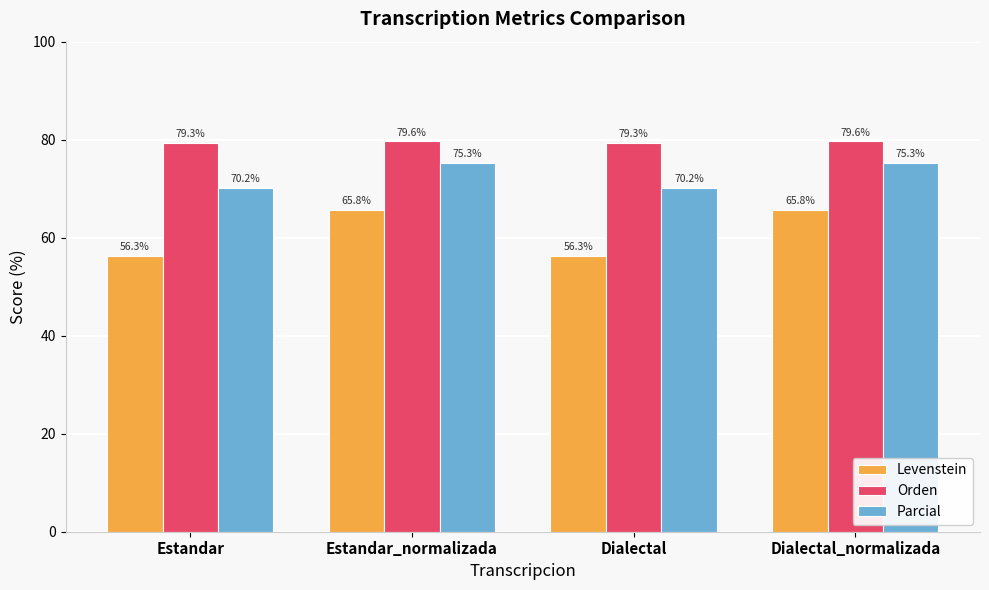

Reading left to right, what are all the values shown in this chart?

Levenstein: 56.3	65.8	56.3	65.8
Orden: 79.3	79.6	79.3	79.6
Parcial: 70.2	75.3	70.2	75.3